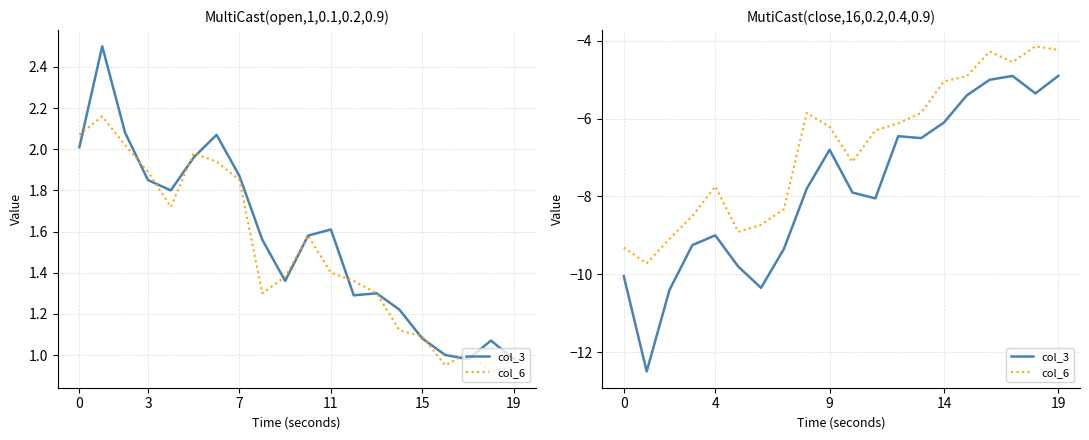

What is the value of the col_3 point at the 15th from the left?

-6.1